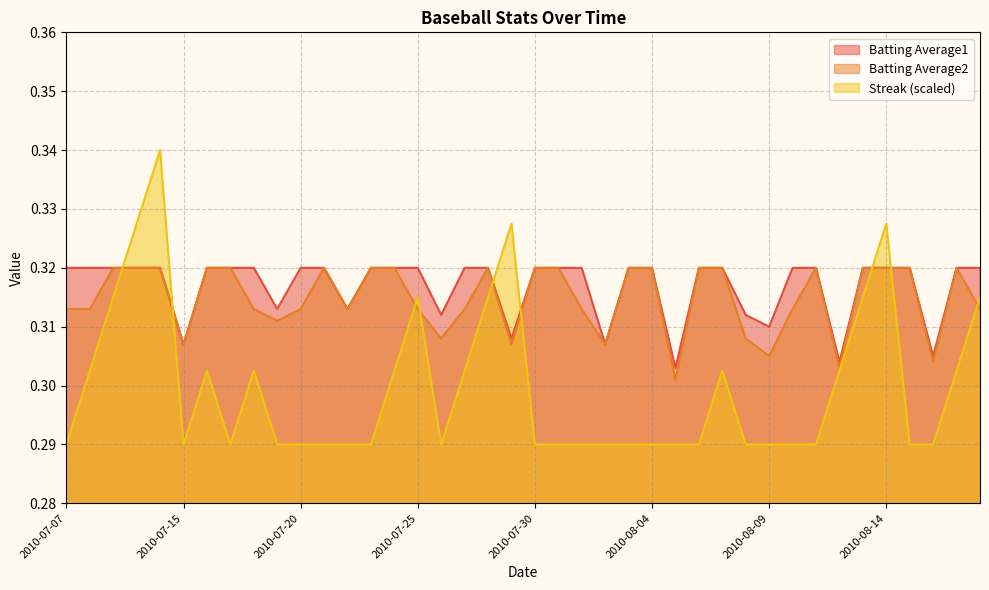

What are all the series names shown in the legend?

Batting Average1, Batting Average2, Streak (scaled)